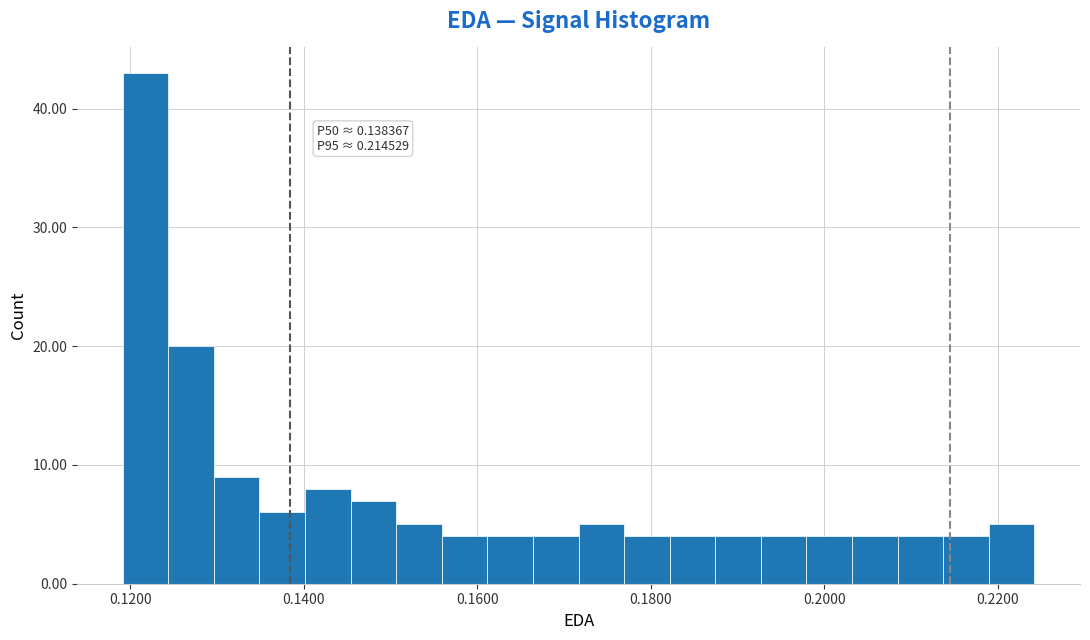

Around what value on the x-axis is the tallest bar? Give the approximate position of its centre, as read against the axis.

0.122